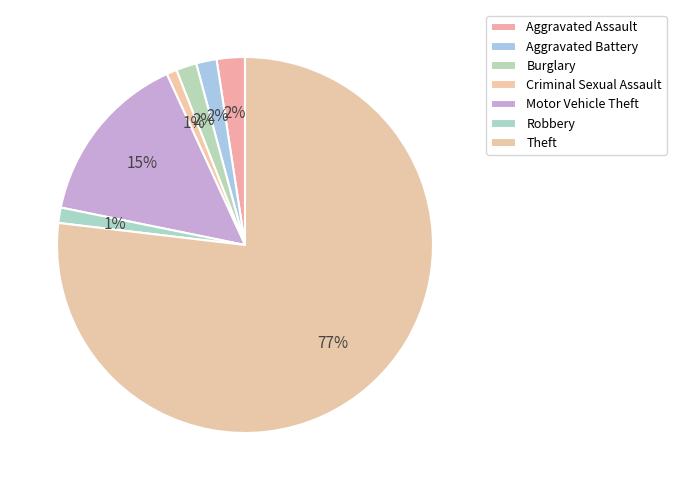

To the nearest percent, what is the combined percentage of Criminal Sexual Assault and Robbery?

2%